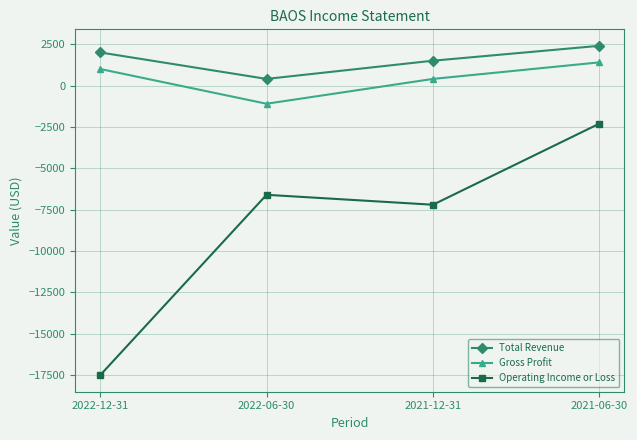

At which label does Operating Income or Loss first exceed -6600?

2021-06-30